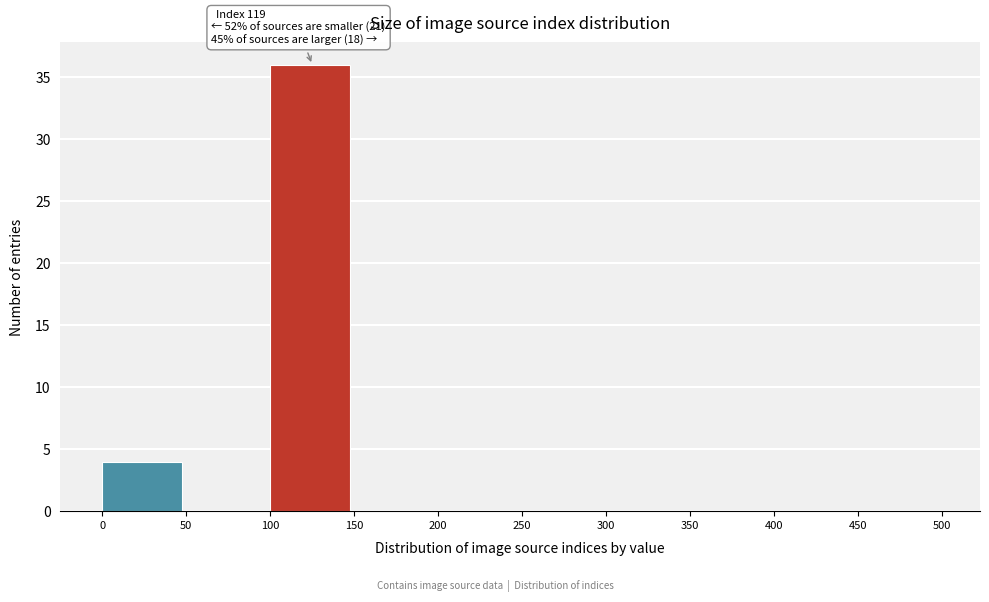

Which range on the x-axis has the tallest bar?

100 to 150